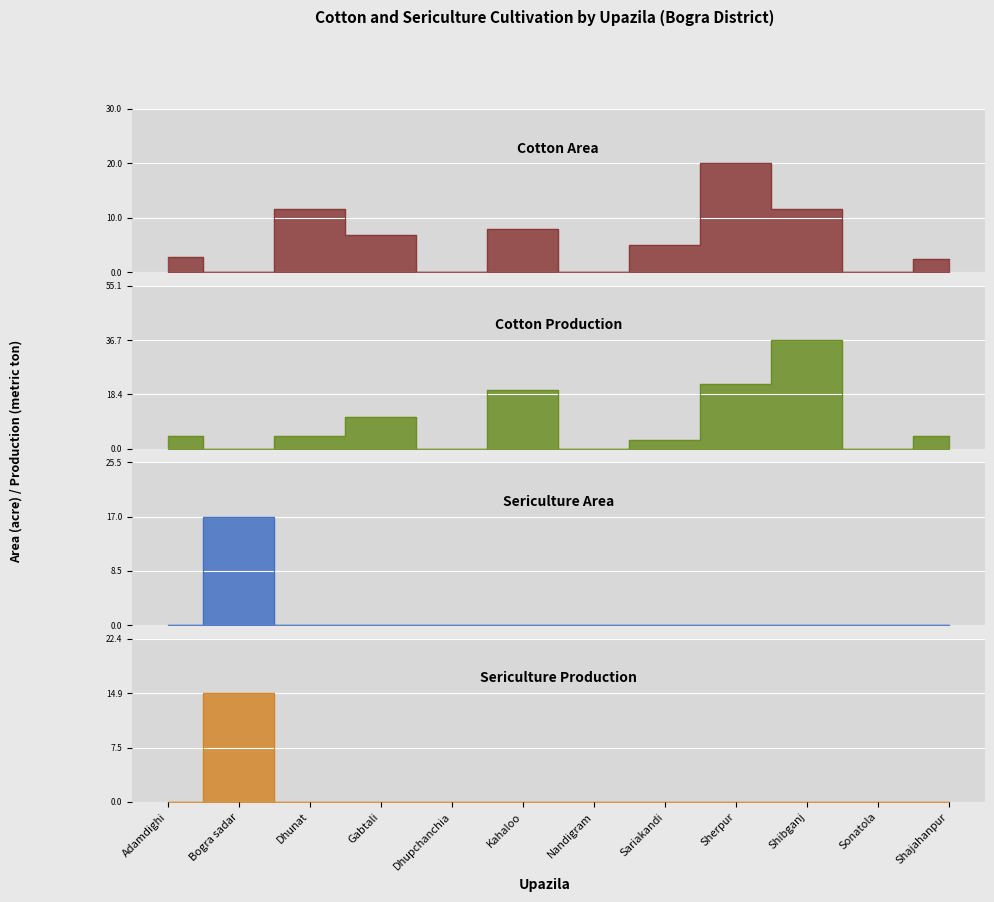

At which category is the sum across all series the highest?

Shibganj